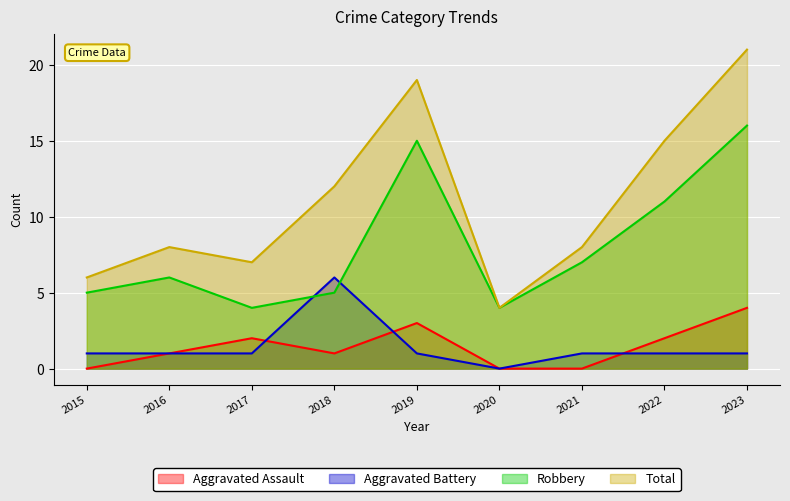

What is the difference between the maximum and minimum values in the Aggravated Assault series?

4